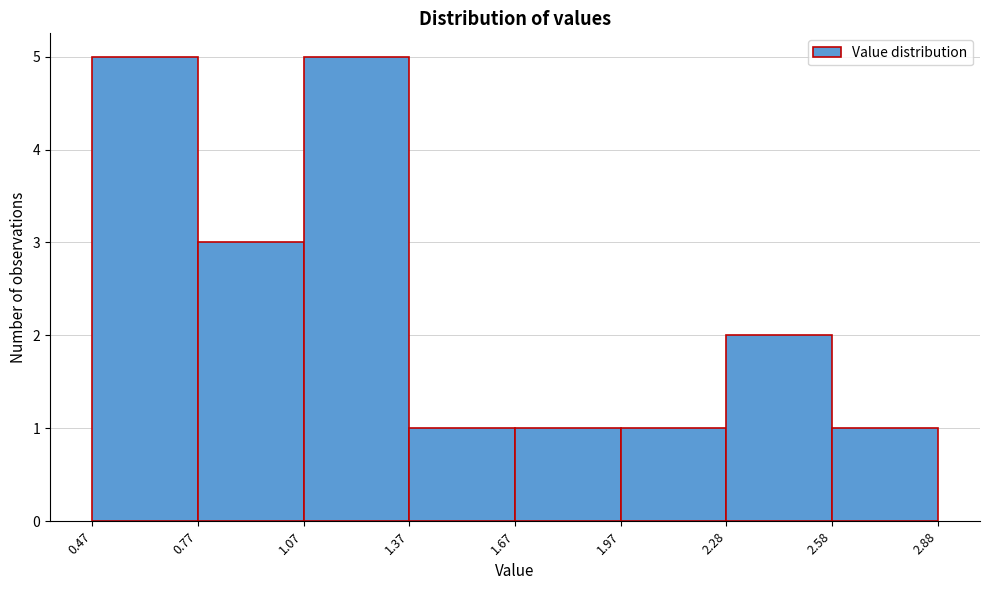

How tall is the bar that spans 1.67 to 1.97 on the x-axis? The values are not printed on the chart, so give them approximately, as read against the axis.

1